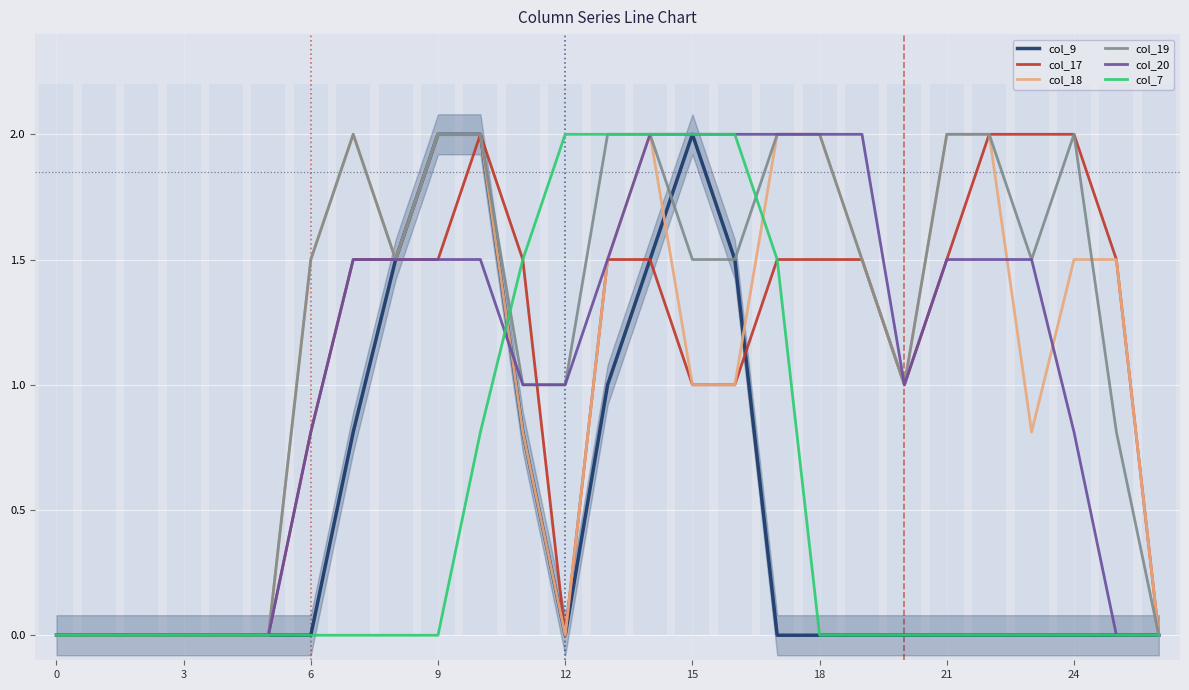

Reading right to left, what are all the values shown in this chart?

col_9: 0.0	0.0	0.0	0.0	0.0	0.0	0.0	0.0	0.0	0.0	1.5	2.0	1.5	1.0	0.0	0.8	2.0	2.0	1.5	0.8	0.0	0.0	0.0	0.0	0.0	0.0	0.0
col_17: 0.0	1.5	2.0	2.0	2.0	1.5	1.0	1.5	1.5	1.5	1.0	1.0	1.5	1.5	0.0	1.5	2.0	1.5	1.5	1.5	0.8	0.0	0.0	0.0	0.0	0.0	0.0
col_18: 0.0	1.5	1.5	0.8	2.0	2.0	1.0	1.5	2.0	2.0	1.0	1.0	2.0	1.5	0.0	0.8	2.0	2.0	1.5	2.0	1.5	0.0	0.0	0.0	0.0	0.0	0.0
col_19: 0.0	0.8	2.0	1.5	2.0	2.0	1.0	1.5	2.0	2.0	1.5	1.5	2.0	2.0	1.0	1.0	2.0	2.0	1.5	2.0	1.5	0.0	0.0	0.0	0.0	0.0	0.0
col_20: 0.0	0.0	0.8	1.5	1.5	1.5	1.0	2.0	2.0	2.0	2.0	2.0	2.0	1.5	1.0	1.0	1.5	1.5	1.5	1.5	0.8	0.0	0.0	0.0	0.0	0.0	0.0
col_7: 0.0	0.0	0.0	0.0	0.0	0.0	0.0	0.0	0.0	1.5	2.0	2.0	2.0	2.0	2.0	1.5	0.8	0.0	0.0	0.0	0.0	0.0	0.0	0.0	0.0	0.0	0.0